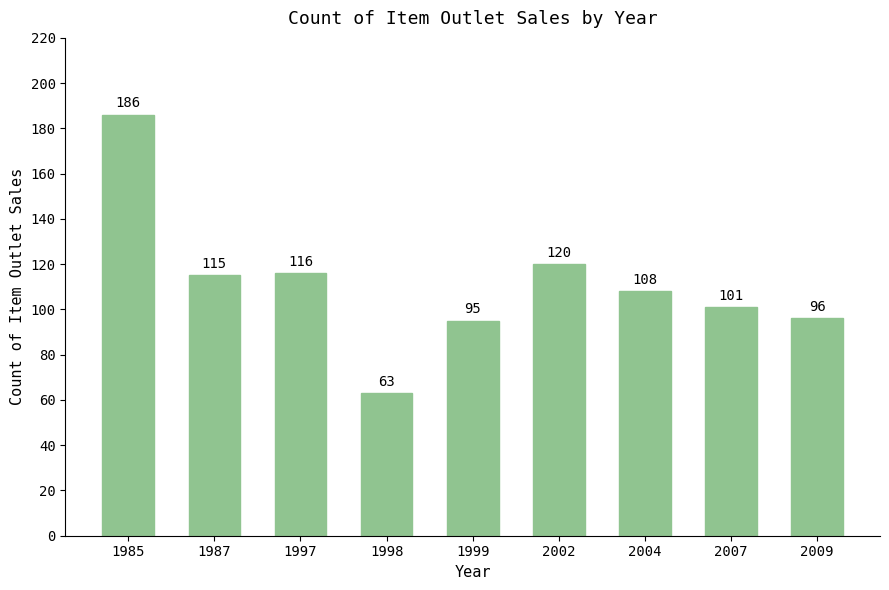

What is the maximum value shown in the chart?

186